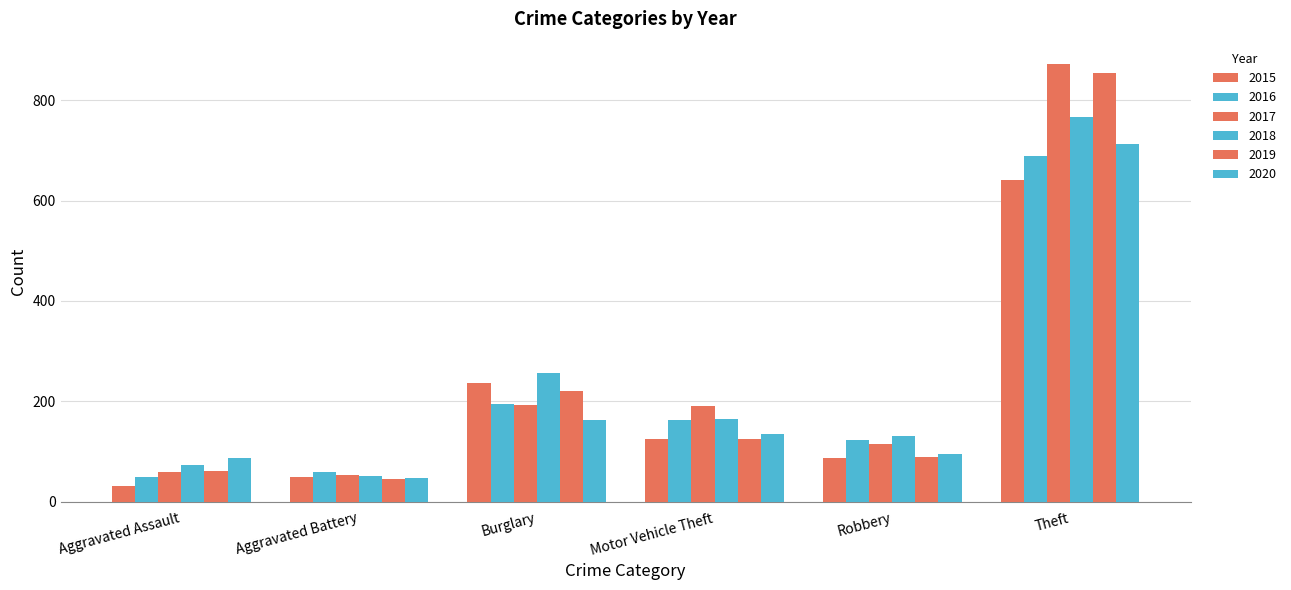

The 2019 series shows 306 at Burglary. True or false?

False